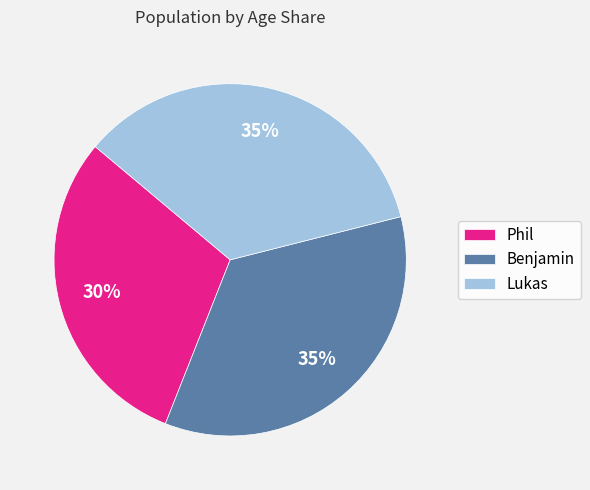

Which slice is the smallest?

Phil